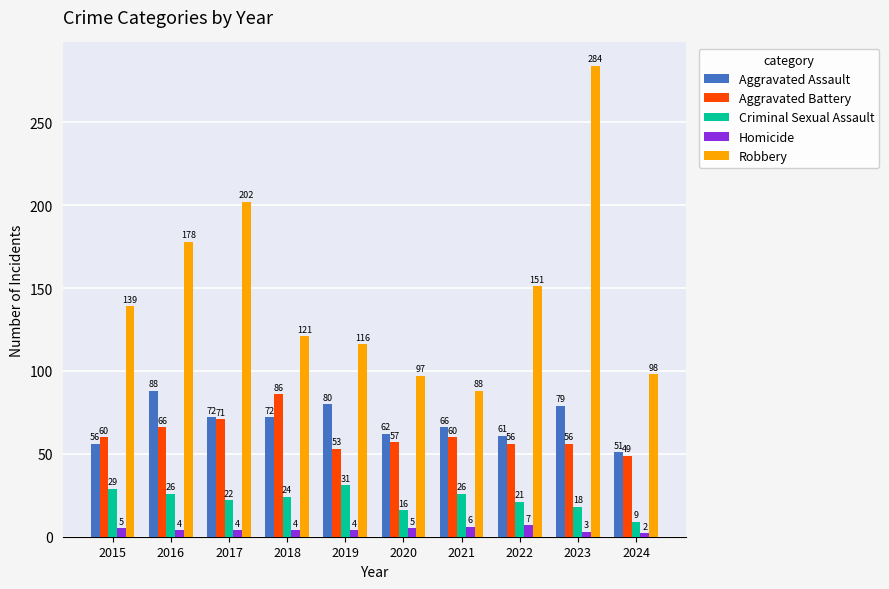

What is the value of the Robbery bar at the 7th from the left?

88